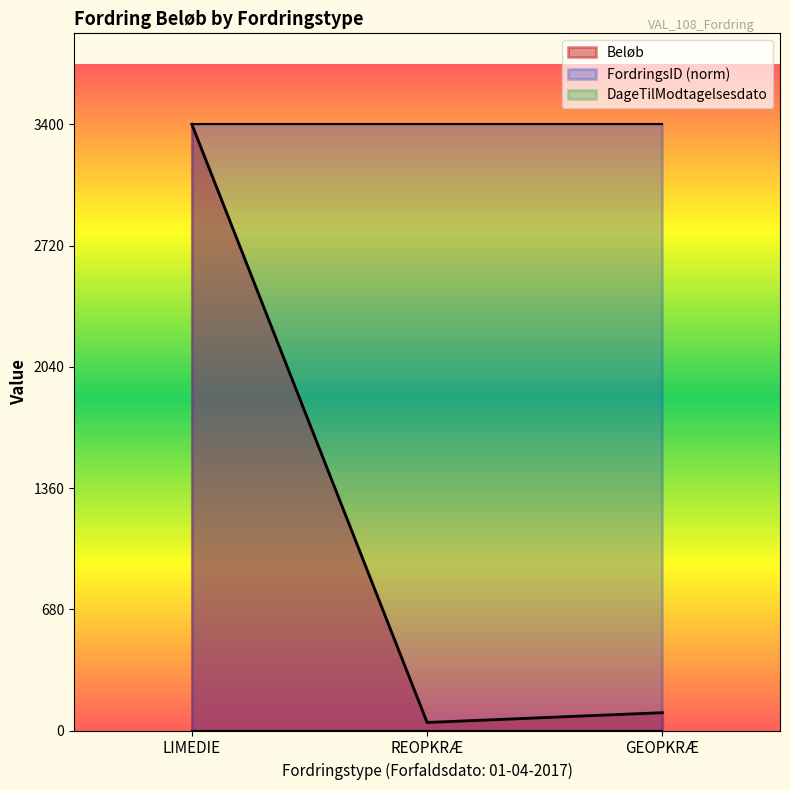

Which has a higher value, GEOPKRÆ or REOPKRÆ?

GEOPKRÆ